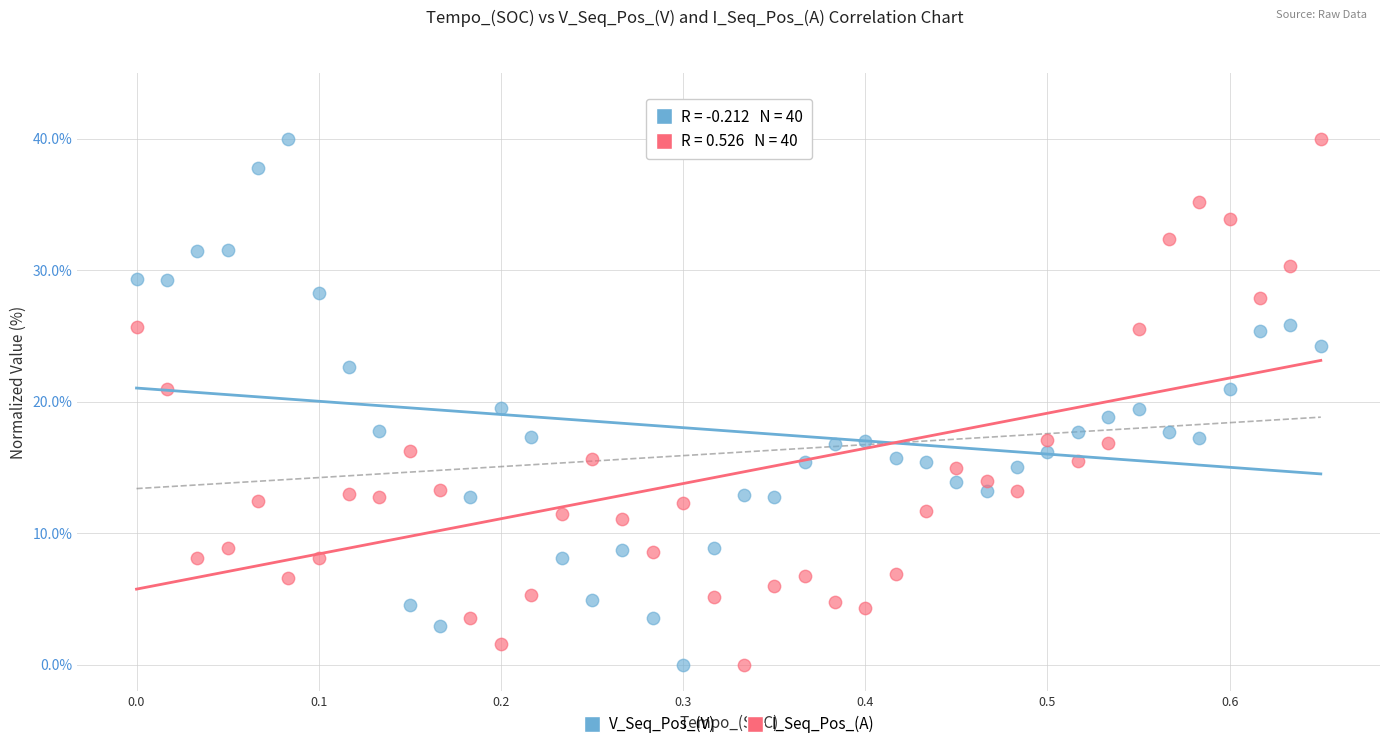

What is the X range (max minus min) for the scatter plot?

0.7